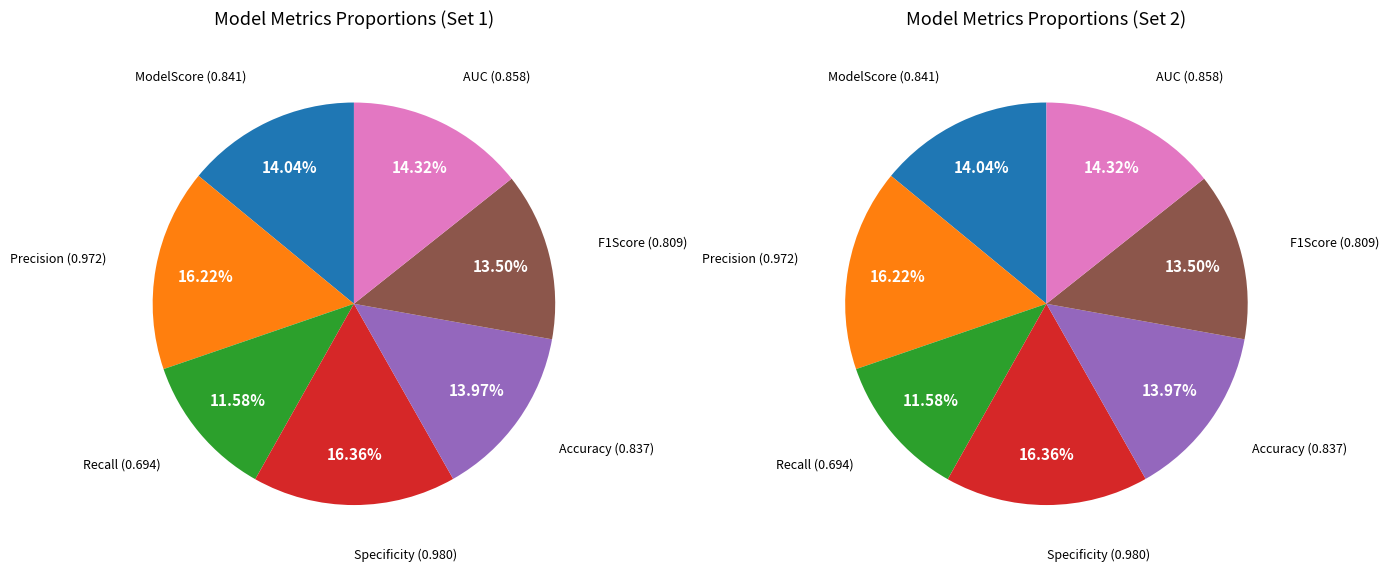

Count the number of slices in the pie.

7